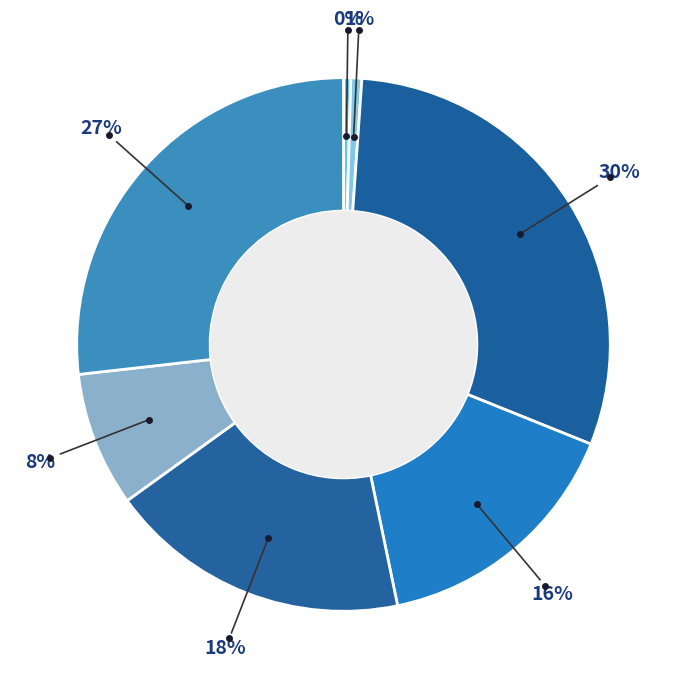

How many segments does this pie chart have?

7